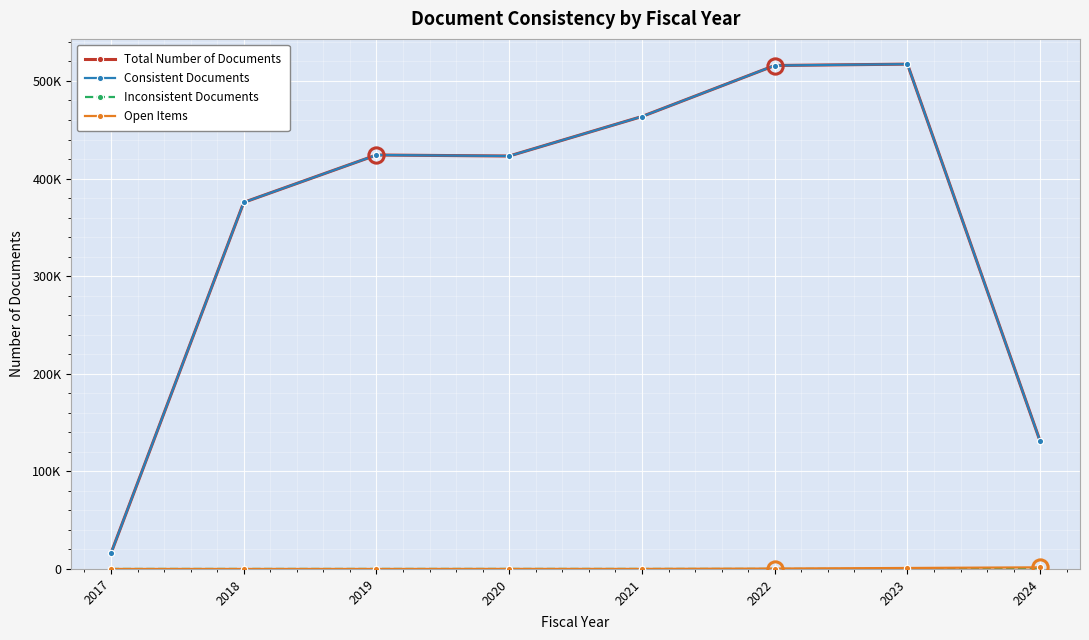

Does the chart have visible grid lines?

Yes